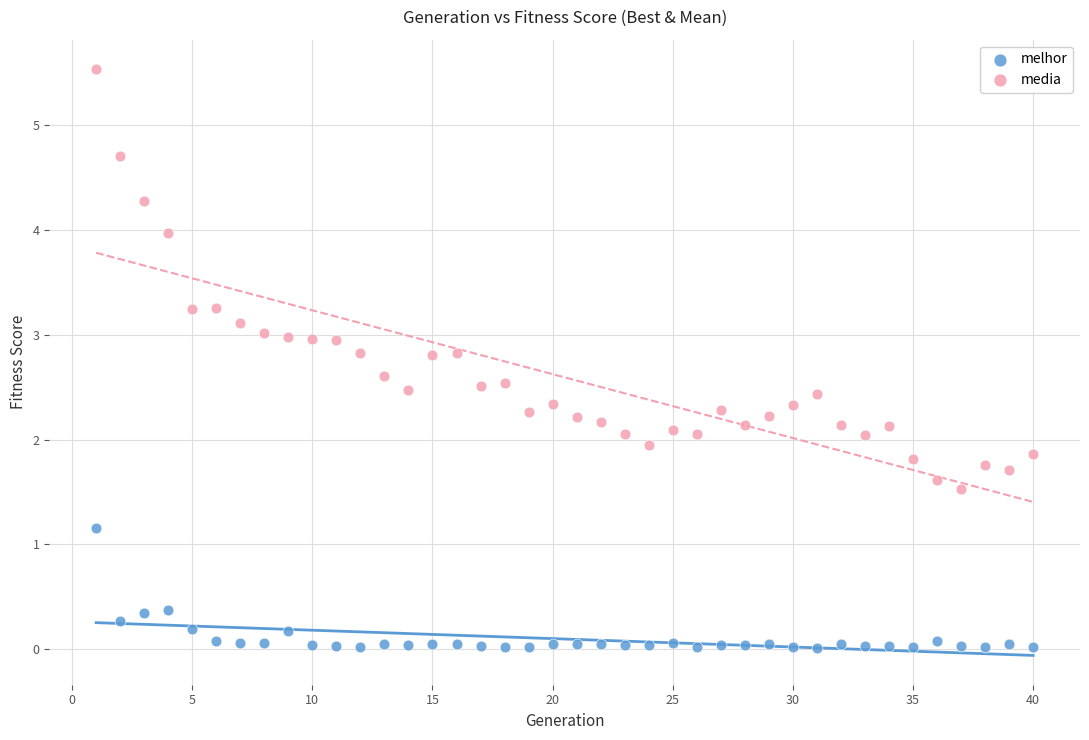

Which series reaches the minimum Y coordinate?

melhor